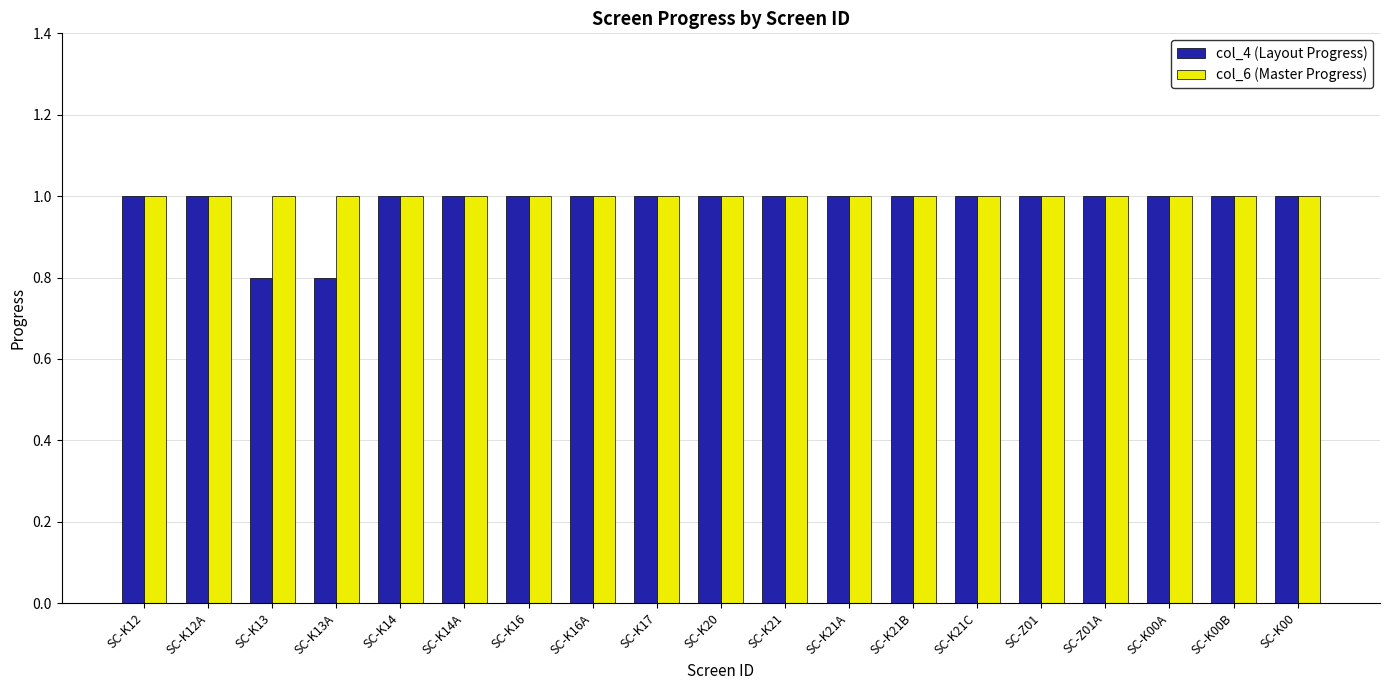

Reading left to right, list all the values displayed in this chart.

col_4 (Layout Progress): 1.0	1.0	0.8	0.8	1.0	1.0	1.0	1.0	1.0	1.0	1.0	1.0	1.0	1.0	1.0	1.0	1.0	1.0	1.0
col_6 (Master Progress): 1.0	1.0	1.0	1.0	1.0	1.0	1.0	1.0	1.0	1.0	1.0	1.0	1.0	1.0	1.0	1.0	1.0	1.0	1.0